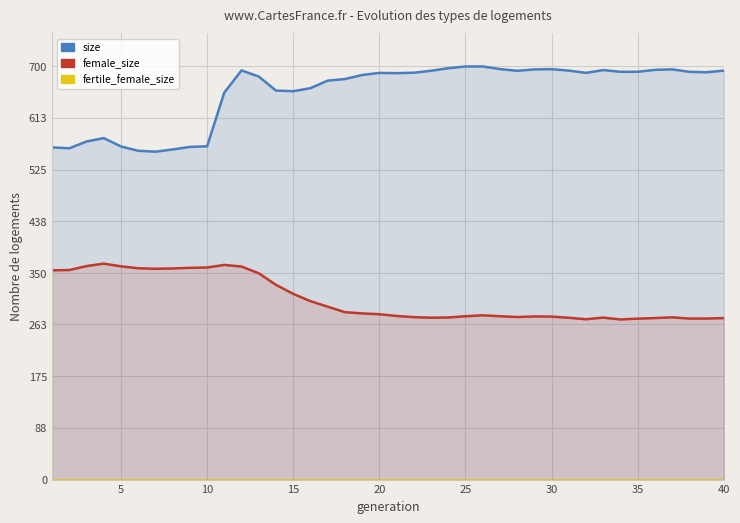

True or false: female_size and size intersect in this chart.

False